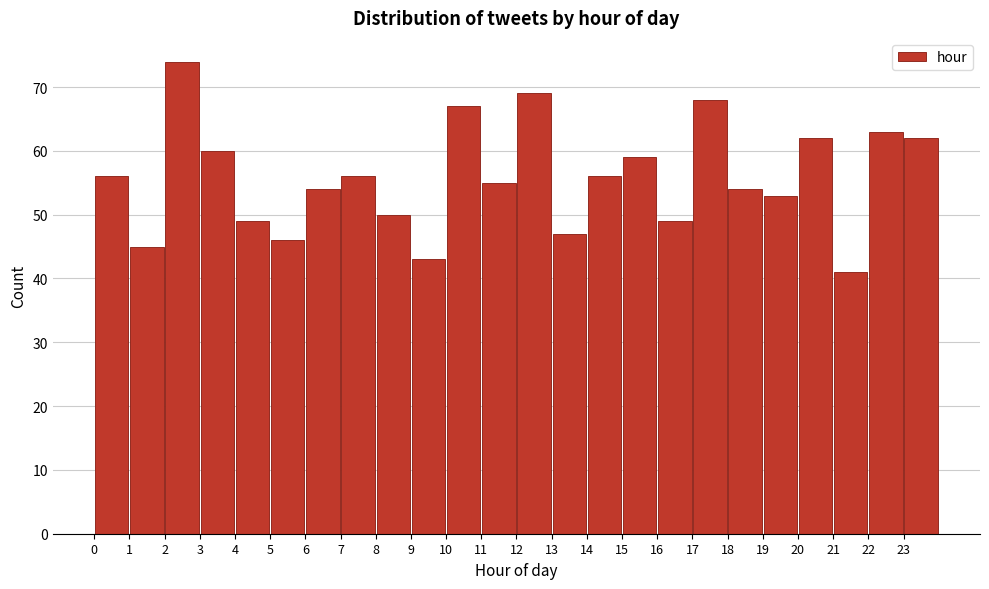

Over which range of the x-axis is the bar tallest?

2 to 3